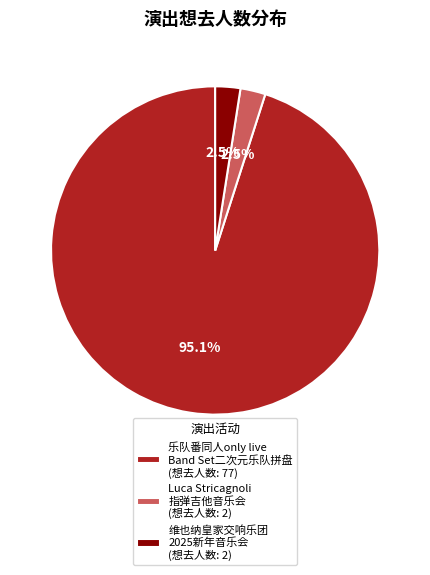

How many segments does this pie chart have?

3